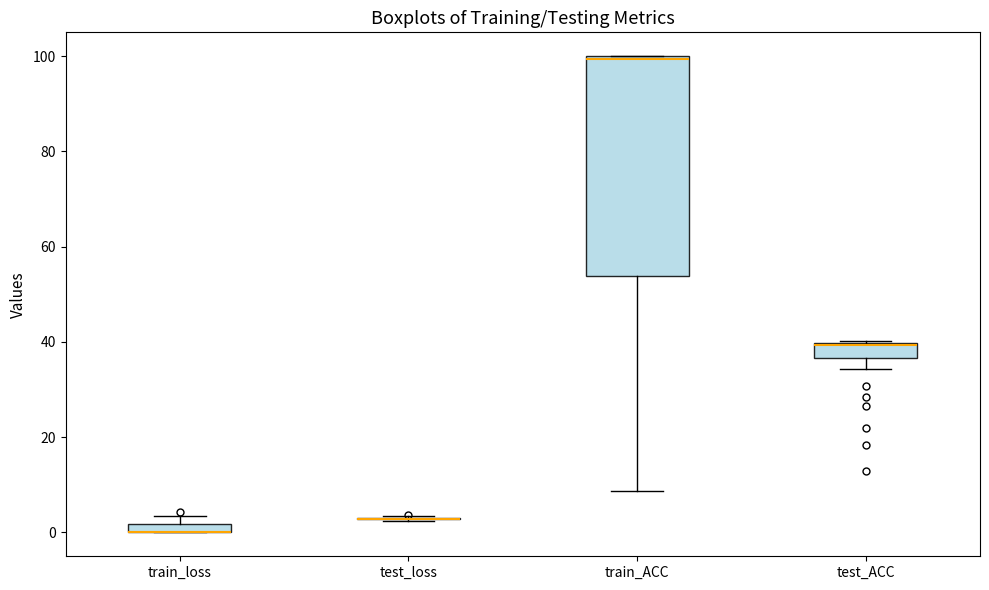

Which box is the tallest, from its lower edge to its upper edge?

train_ACC